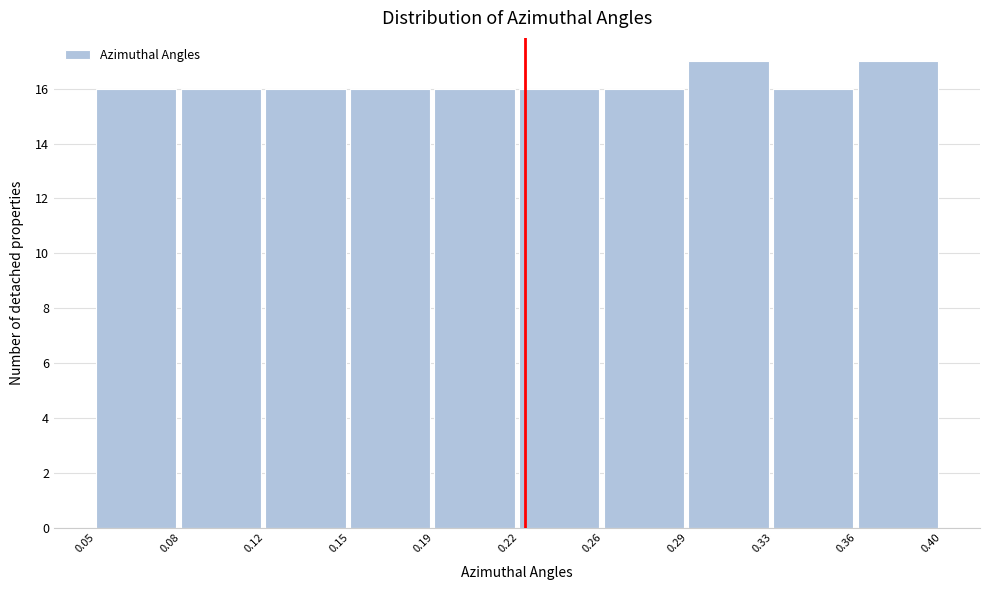

Reading left to right, transcribe this chart: for each bar, give the range it covers on the x-axis and its height. The values are not printed on the chart, so give them approximately, as read against the axis.

0.05 to 0.08: 16
0.08 to 0.12: 16
0.12 to 0.15: 16
0.15 to 0.19: 16
0.19 to 0.22: 16
0.22 to 0.26: 16
0.26 to 0.29: 16
0.29 to 0.33: 17
0.33 to 0.36: 16
0.36 to 0.40: 17